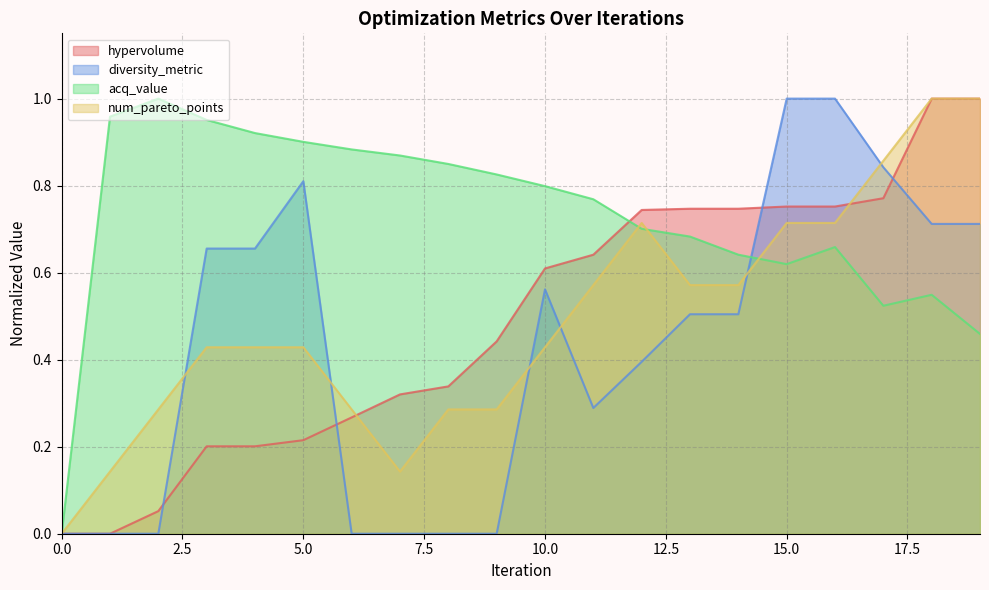

What is the value of the num_pareto_points point at the 18th from the left?

0.9